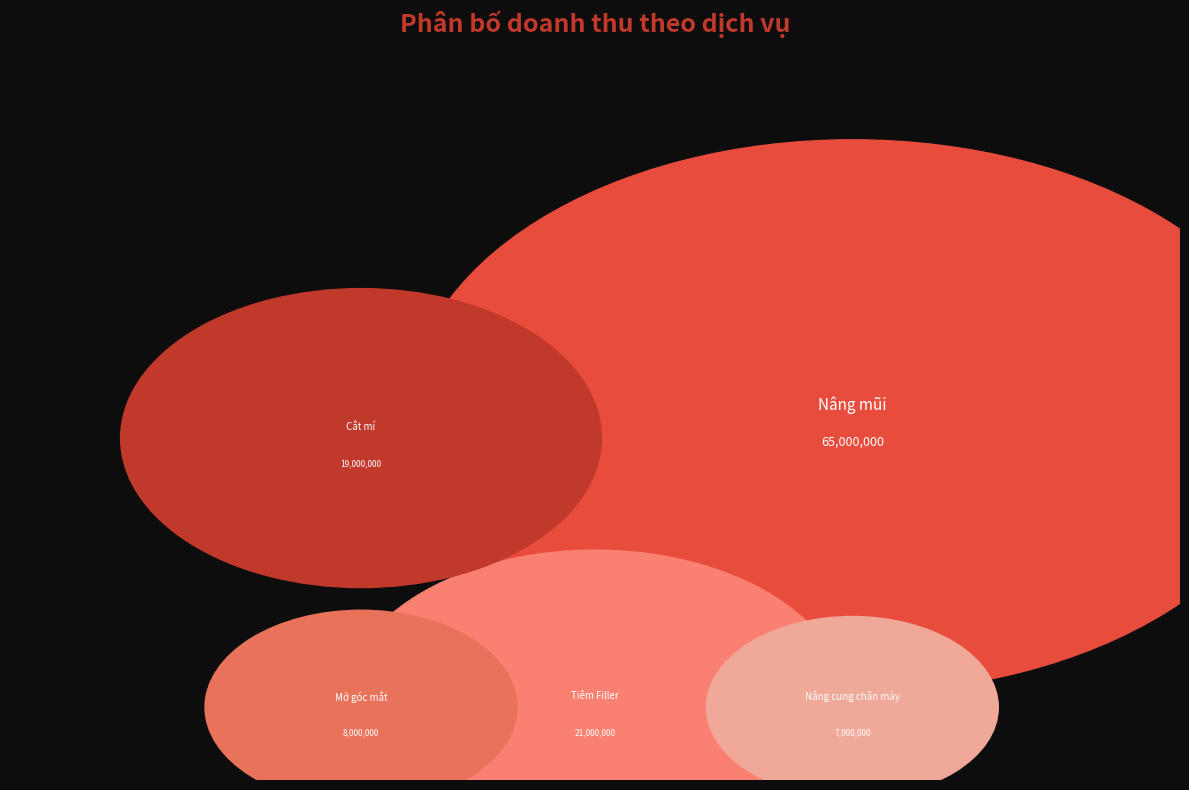

True or false: Tiêm Filler accounts for 18% of the total.

True